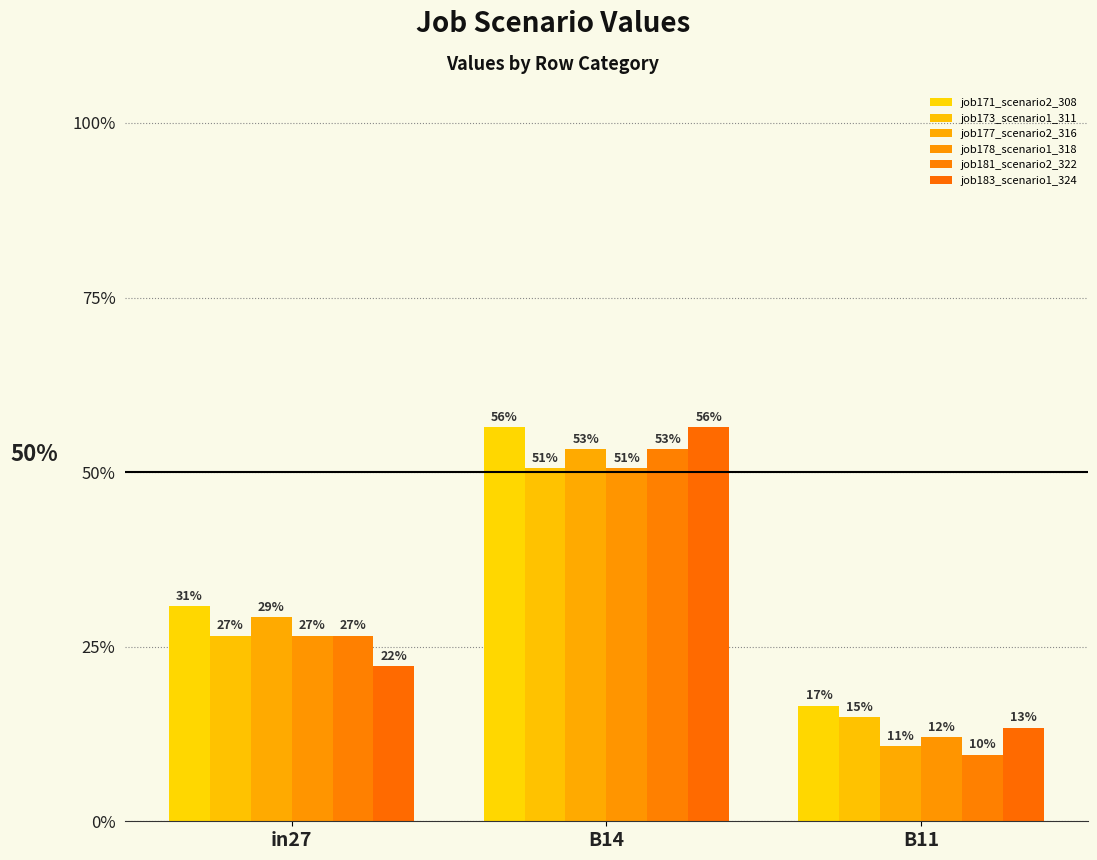

At which label is job181_scenario2_322 closest to 0?

B11